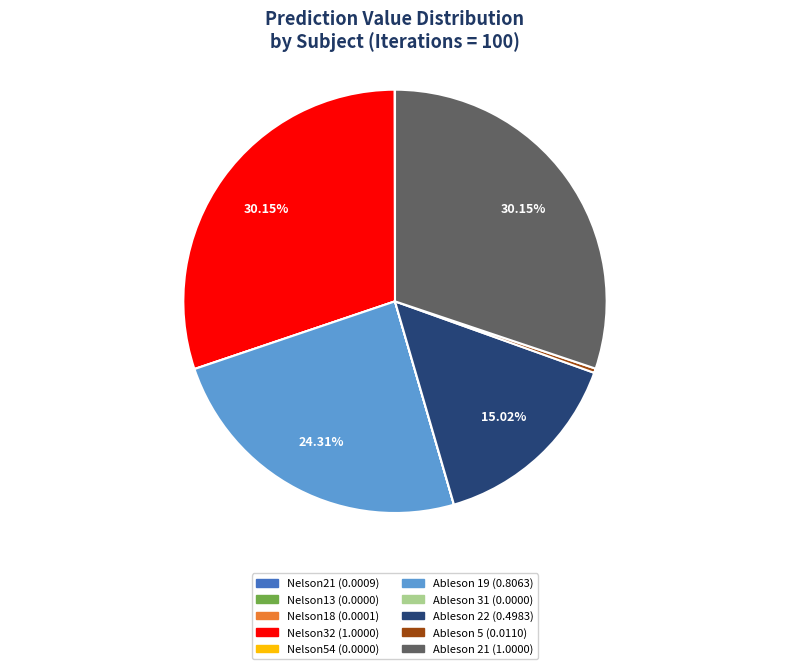

Does Ableson 22 represent more than half of the total?

No